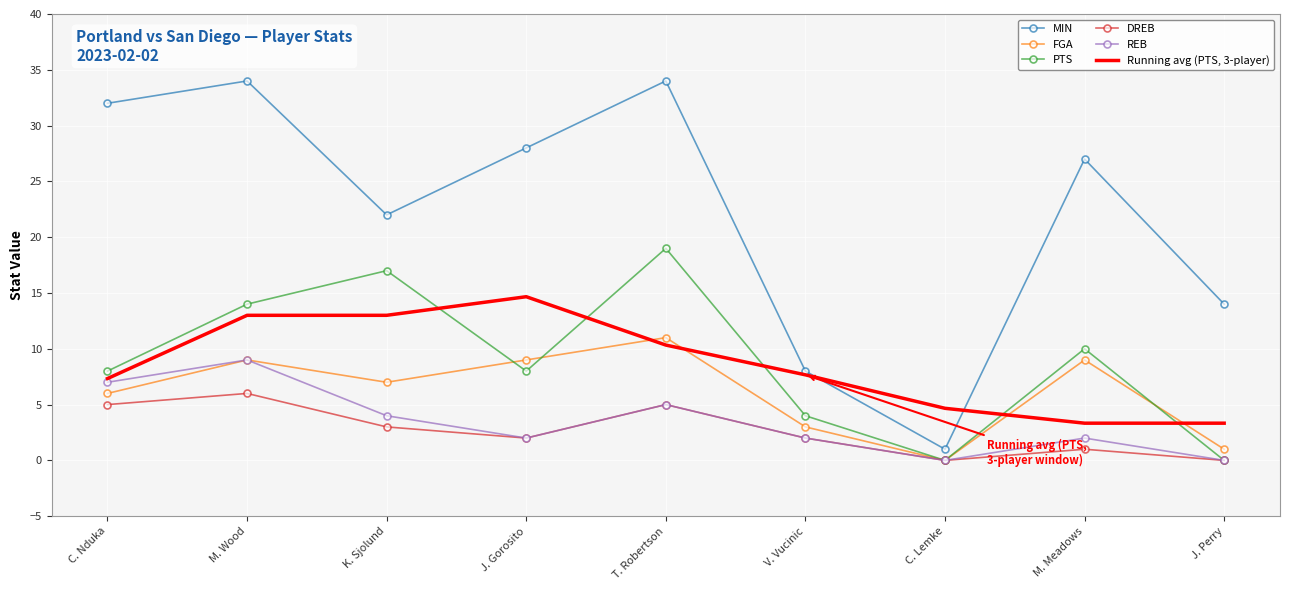

What position from the left is C. Lemke?

7